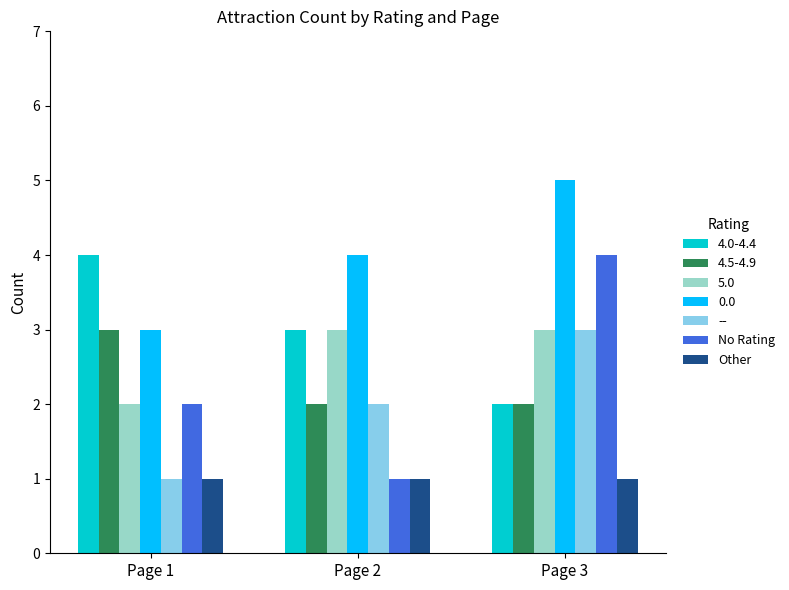

Which series has the largest range (max minus min)?

No Rating